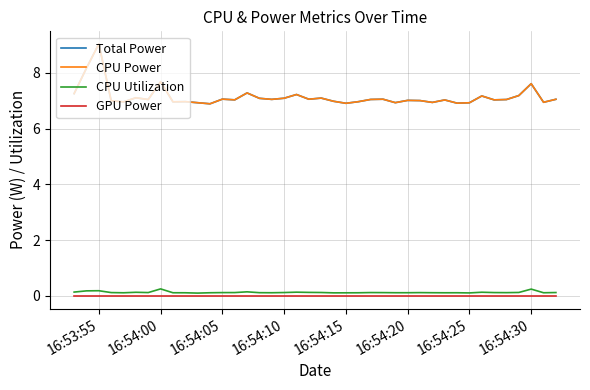

What is the lowest value of the CPU Power series?

6.9